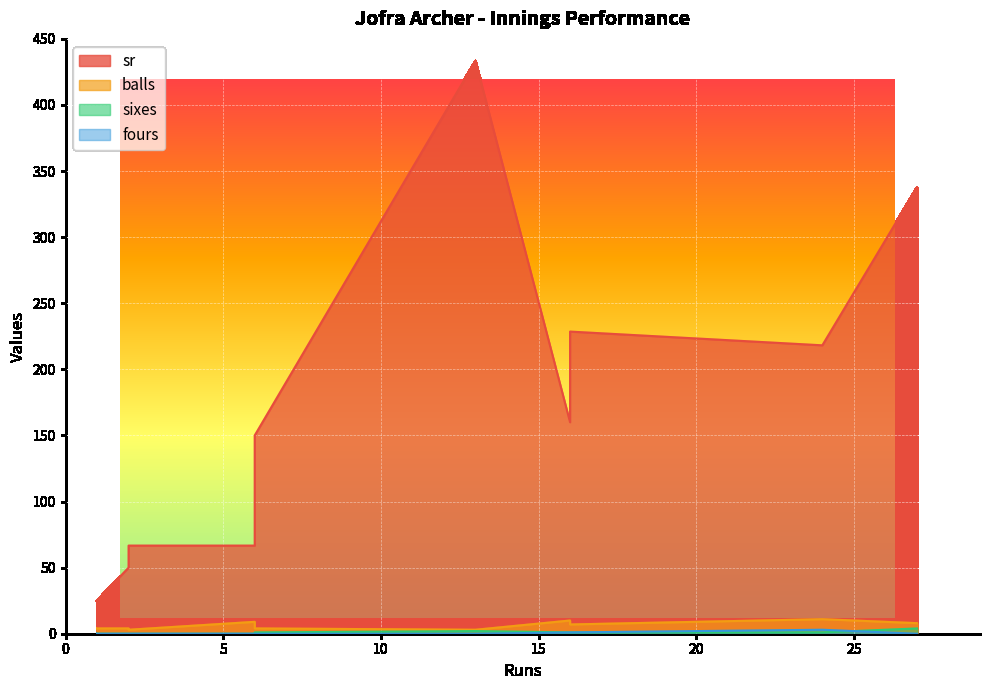

True or false: sr has more than 0 interior local peaks.

True